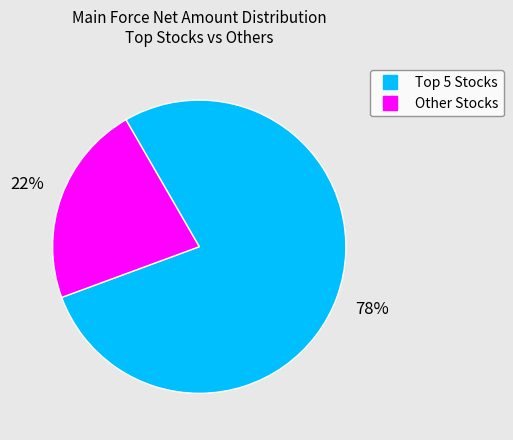

Count the number of slices in the pie.

2